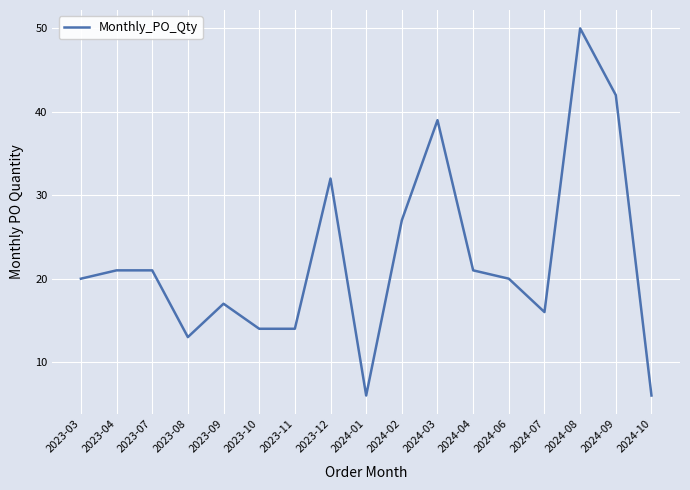

What is the ratio of the value at 2024-08 to the value at 2023-09?

2.9